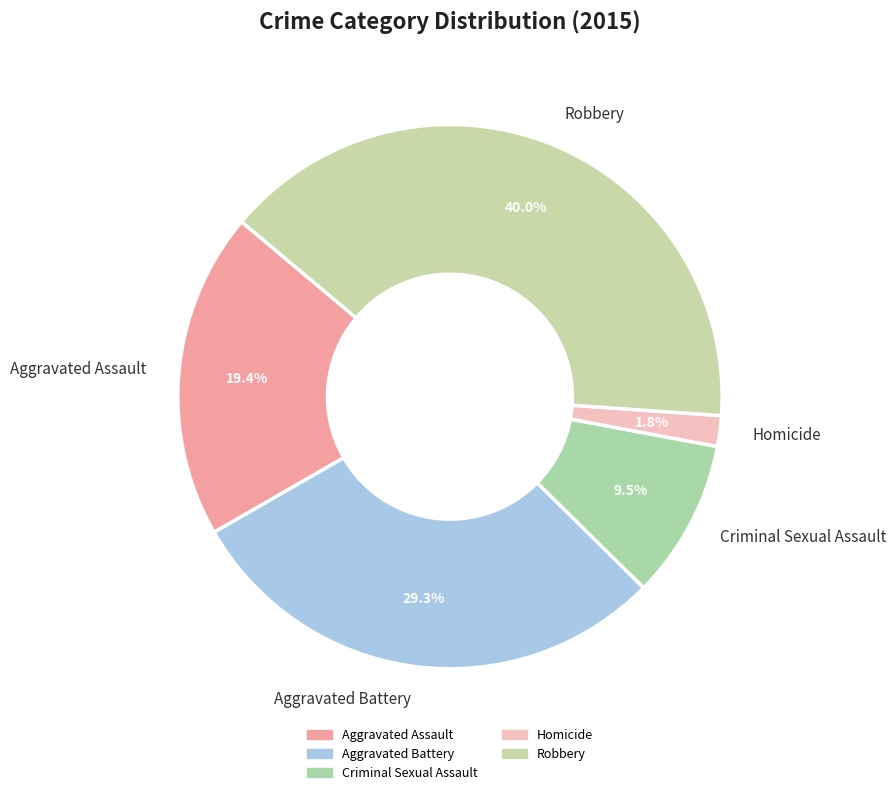

What is the total percentage of Robbery and Criminal Sexual Assault?

49.5%